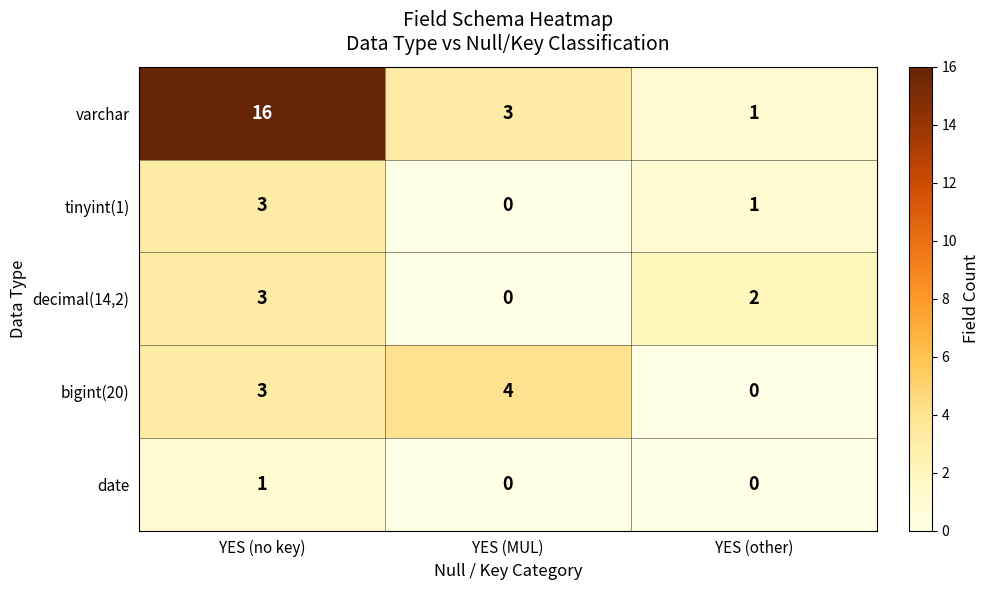

True or false: tinyint(1) has a value of 1 at YES (other).

True